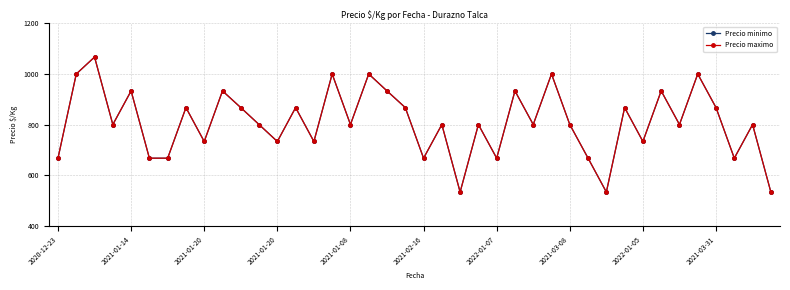

Does the chart have visible grid lines?

Yes